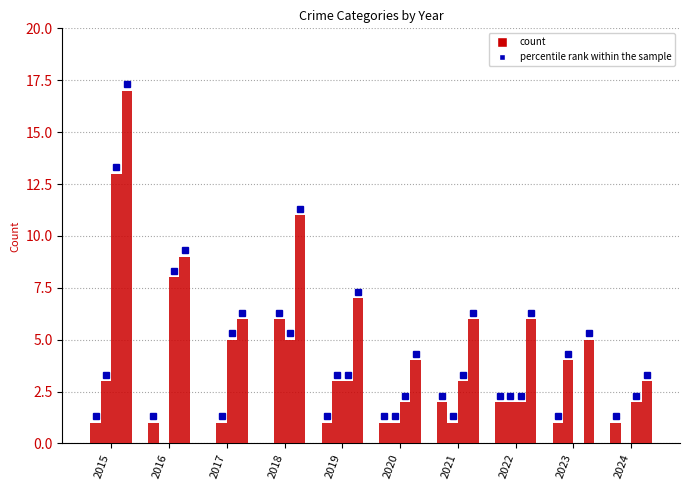

How many groups of bars are there?

10